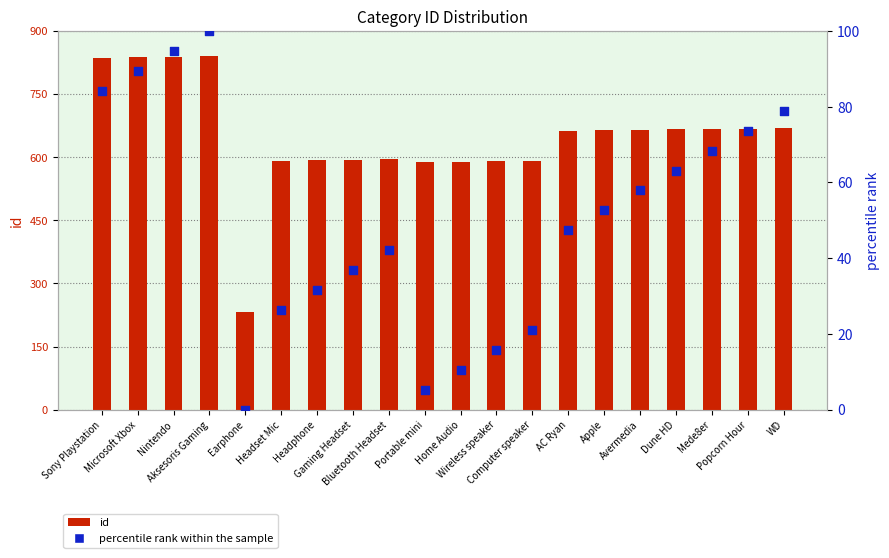

Which series reaches the maximum Y coordinate?

id